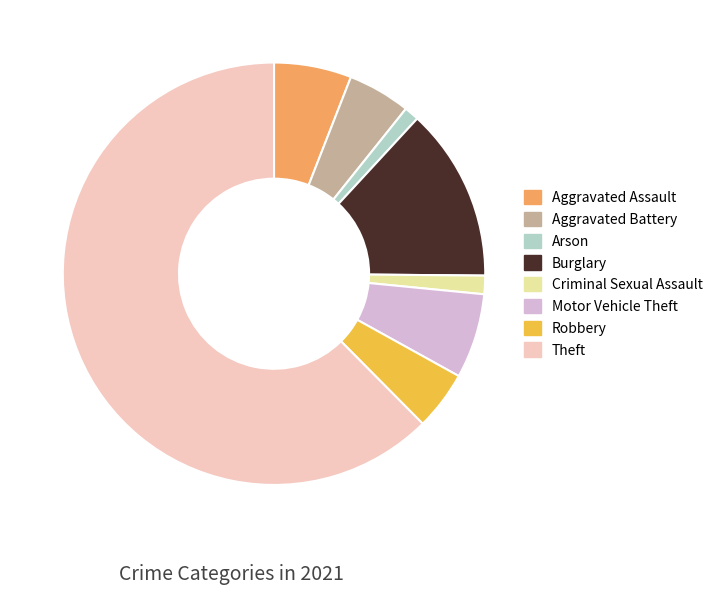

What is the largest slice in the pie chart?

Theft